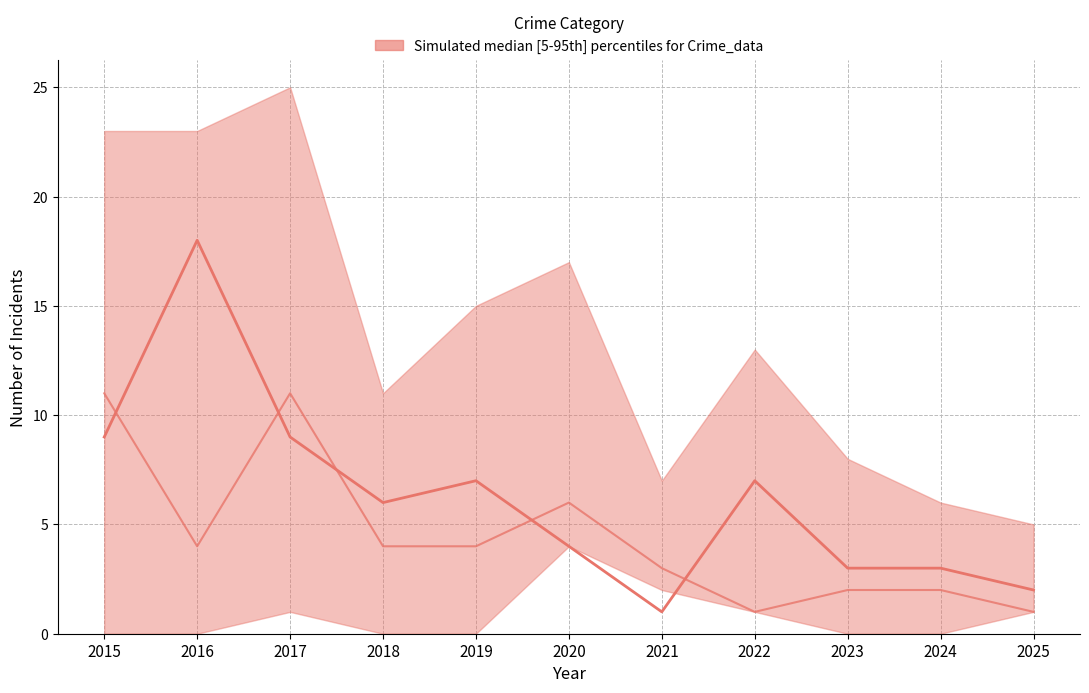

At which label does Theft reach its peak?

2016